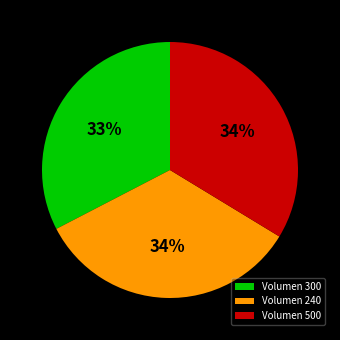

The Volumen 240 slice represents 34% of the pie. True or false?

True